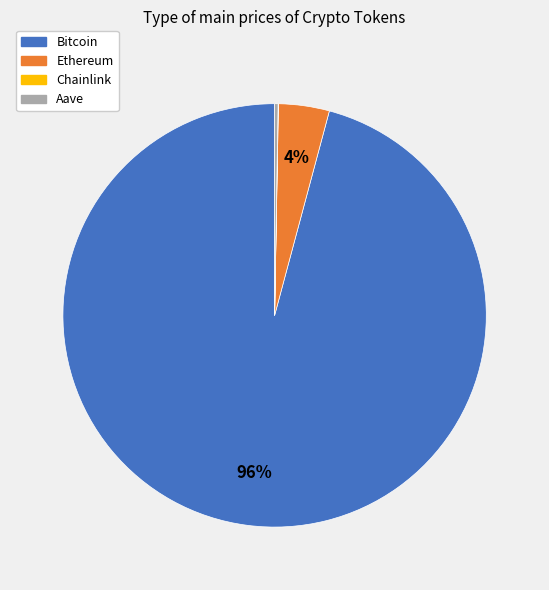

To the nearest percent, what percentage of the pie is Ethereum?

4%